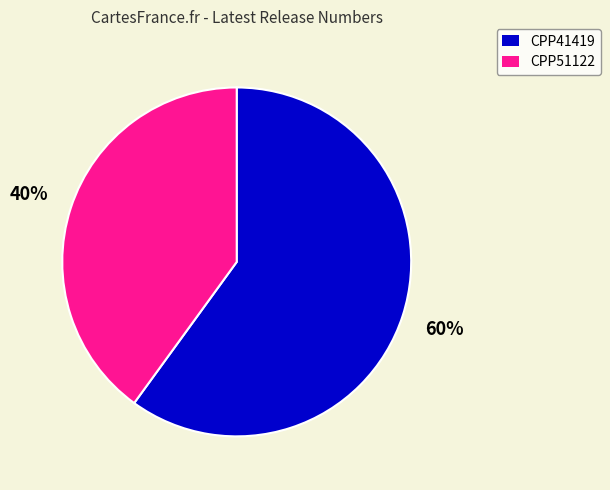

Which category has the smallest portion of the pie?

CPP51122